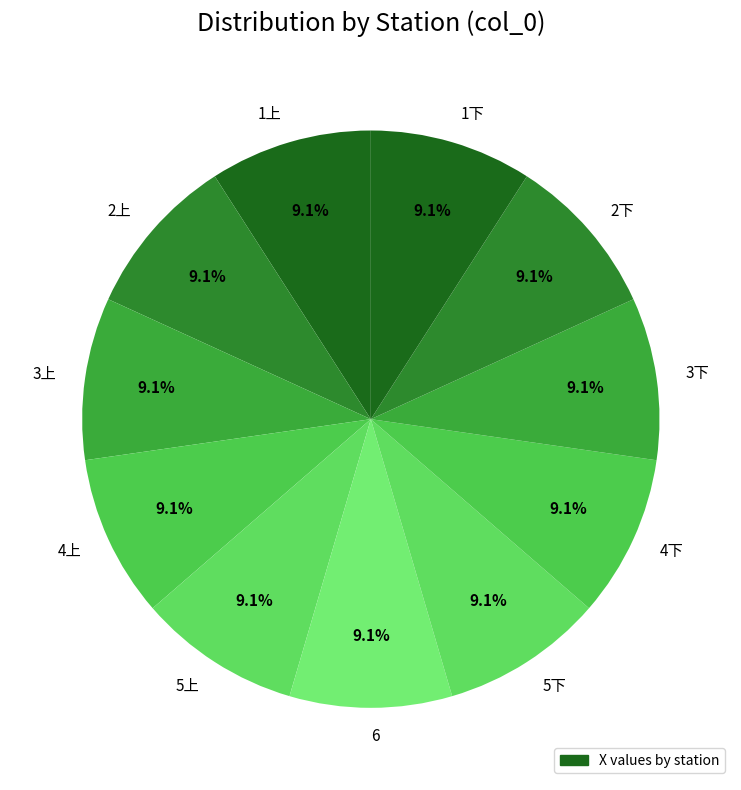

To the nearest percent, what percentage of the pie is 1上?

9%